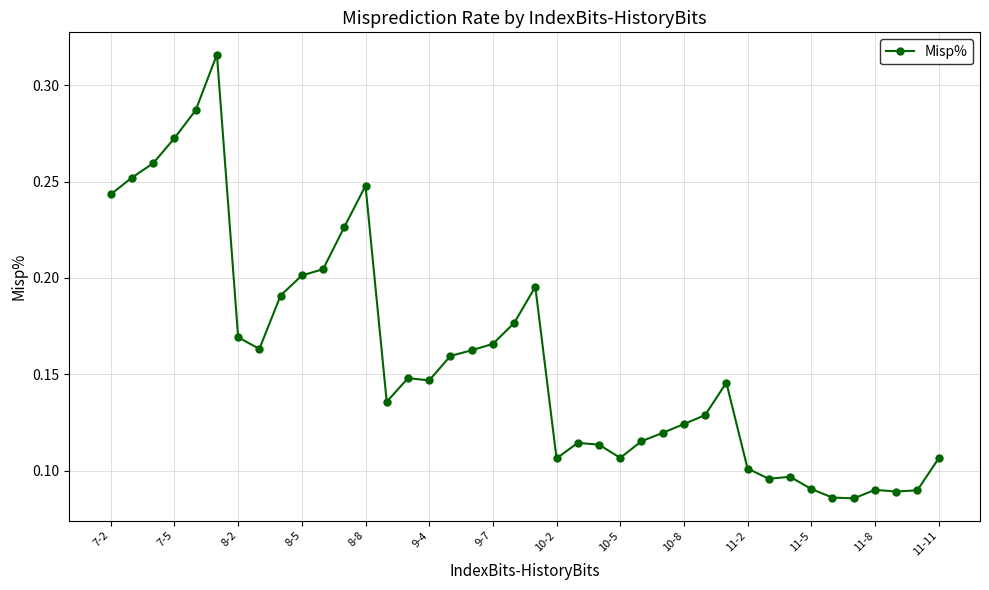

What is the sum of all values?

6.3